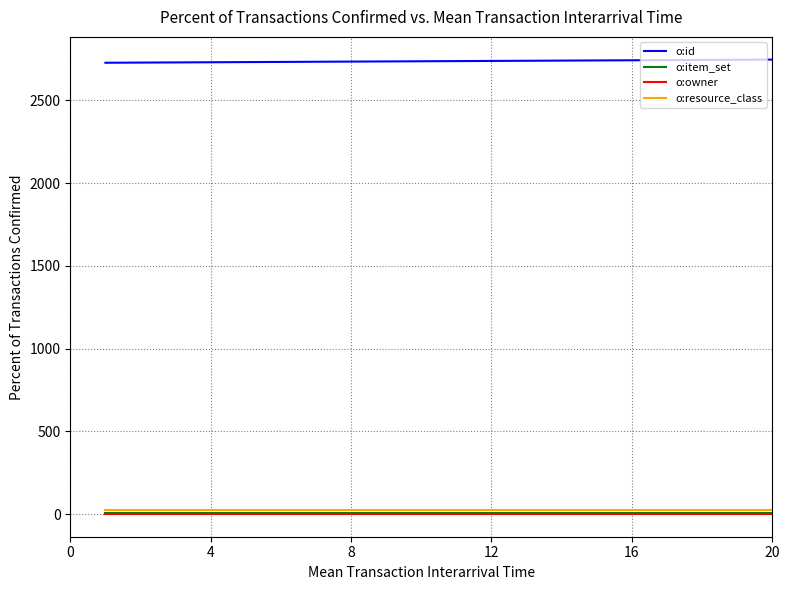

True or false: o:item_set and o:resource_class intersect in this chart.

False